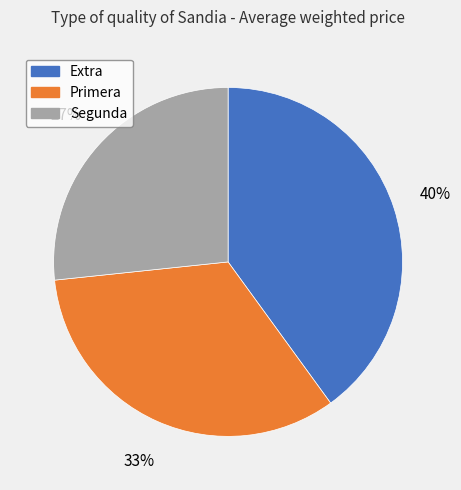

The Extra slice represents 49% of the pie. True or false?

False